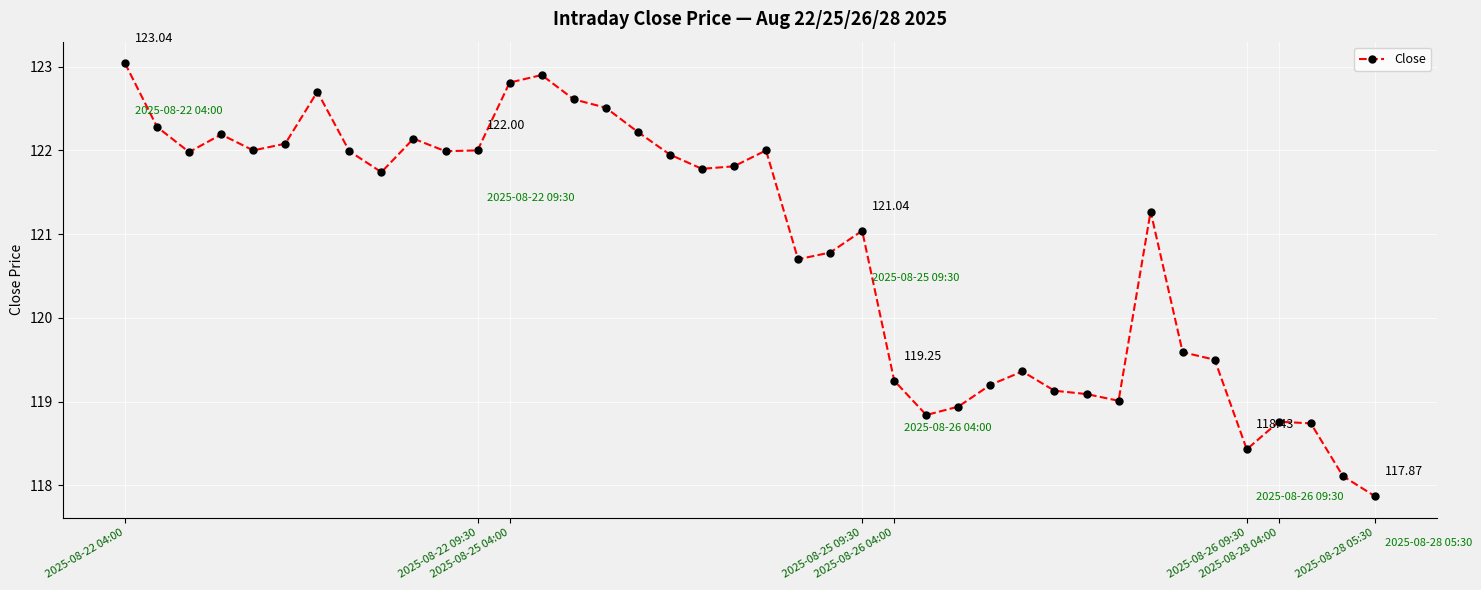

What is the sum of all values?

4834.3